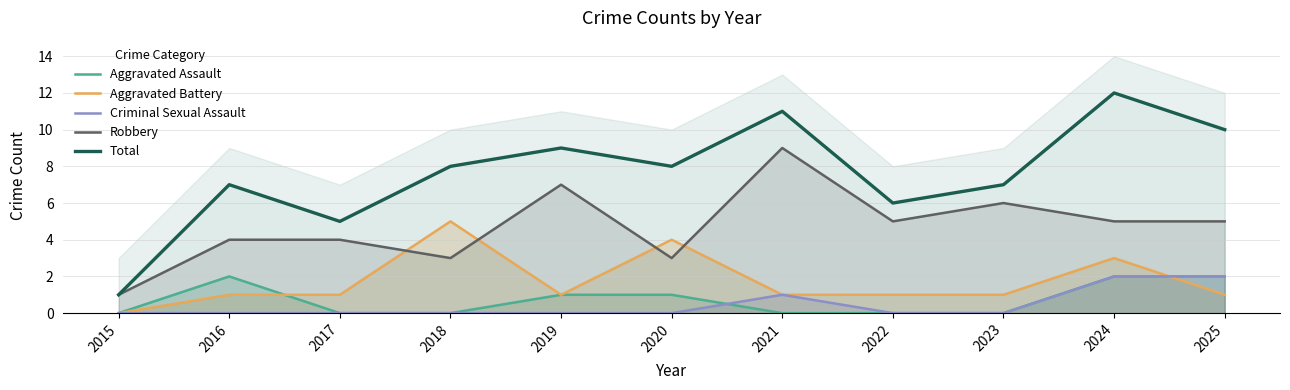

Between 2018 and 2019, which series saw the biggest shift?

Aggravated Battery